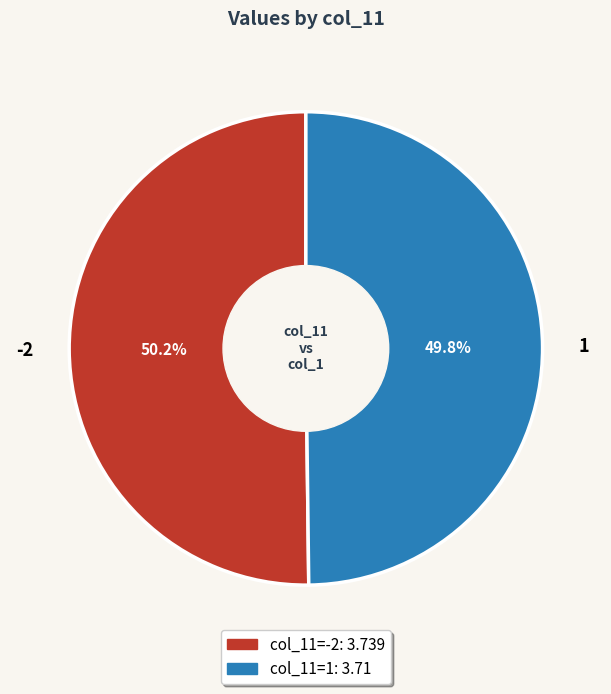

True or false: -2 accounts for 50% of the total.

True